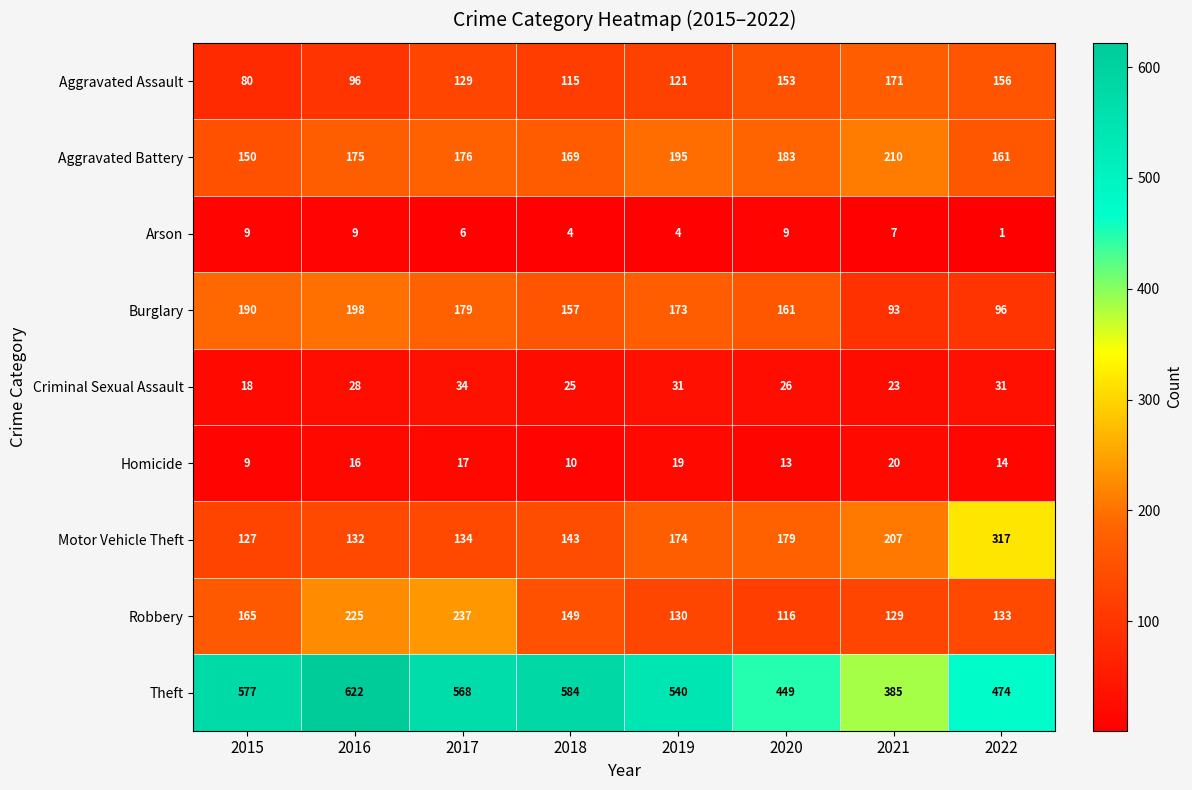

True or false: Homicide has a value of 14 at 2022.

True